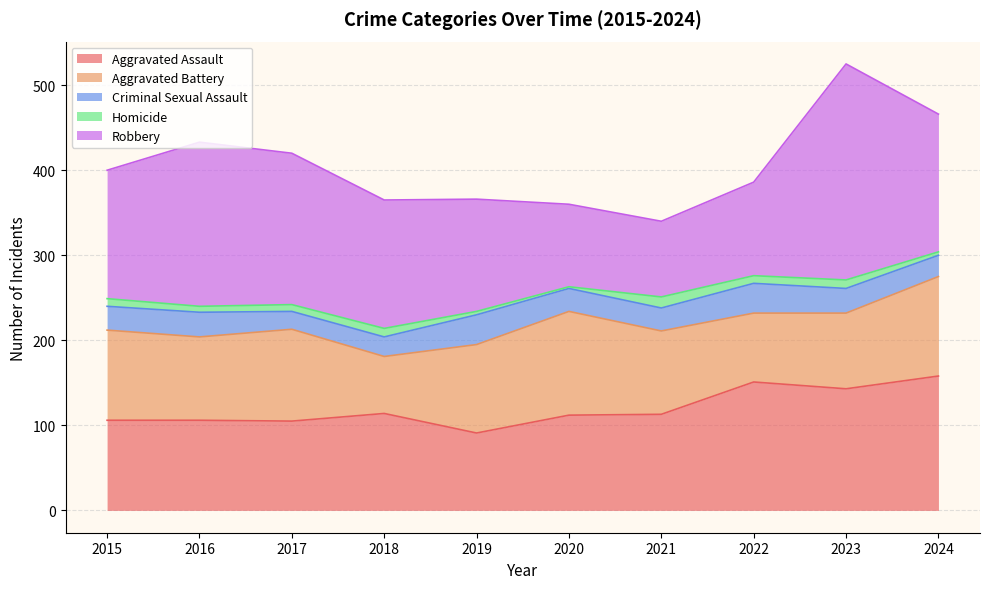

List the series in order of their peak value, lowest first.

Homicide, Criminal Sexual Assault, Aggravated Battery, Aggravated Assault, Robbery